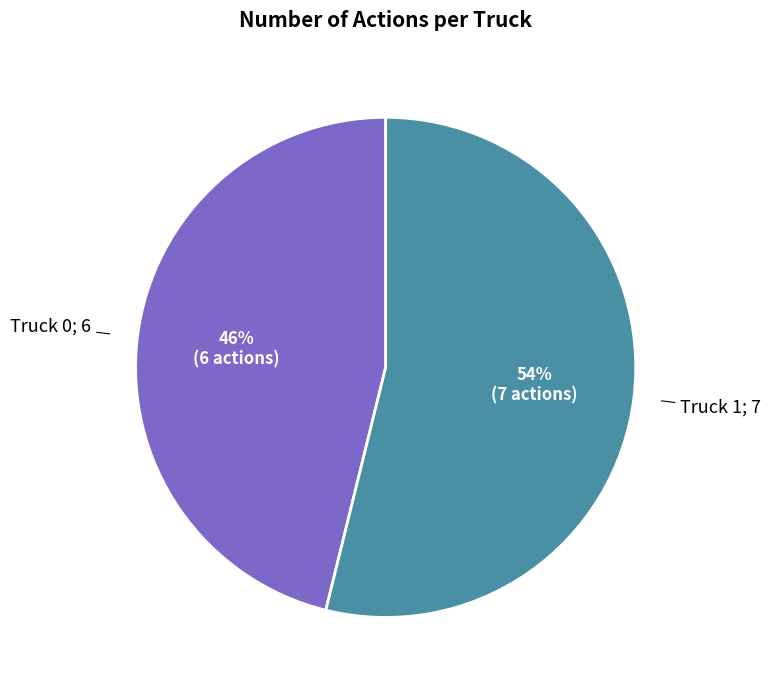

To the nearest percent, what is the average slice percentage?

50%